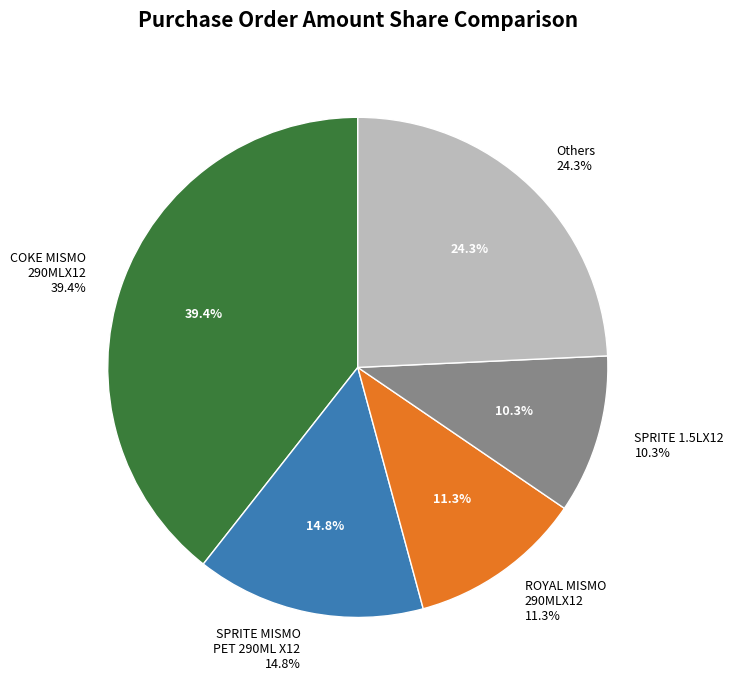

What is the largest slice in the pie chart?

COKE MISMO 290MLX12